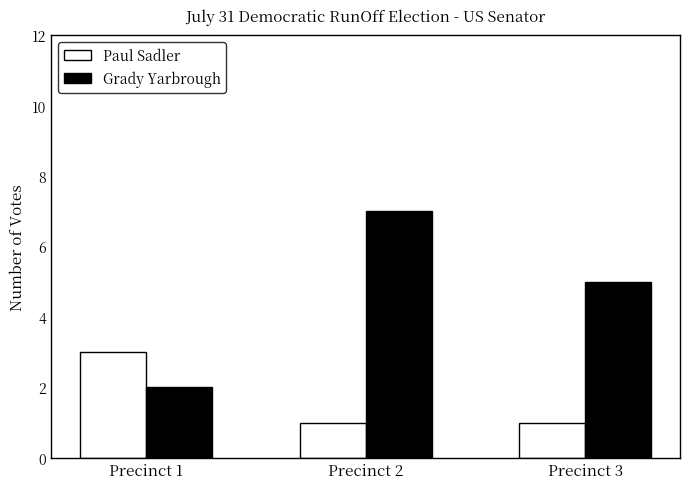

How many distinct data groups are displayed?

2